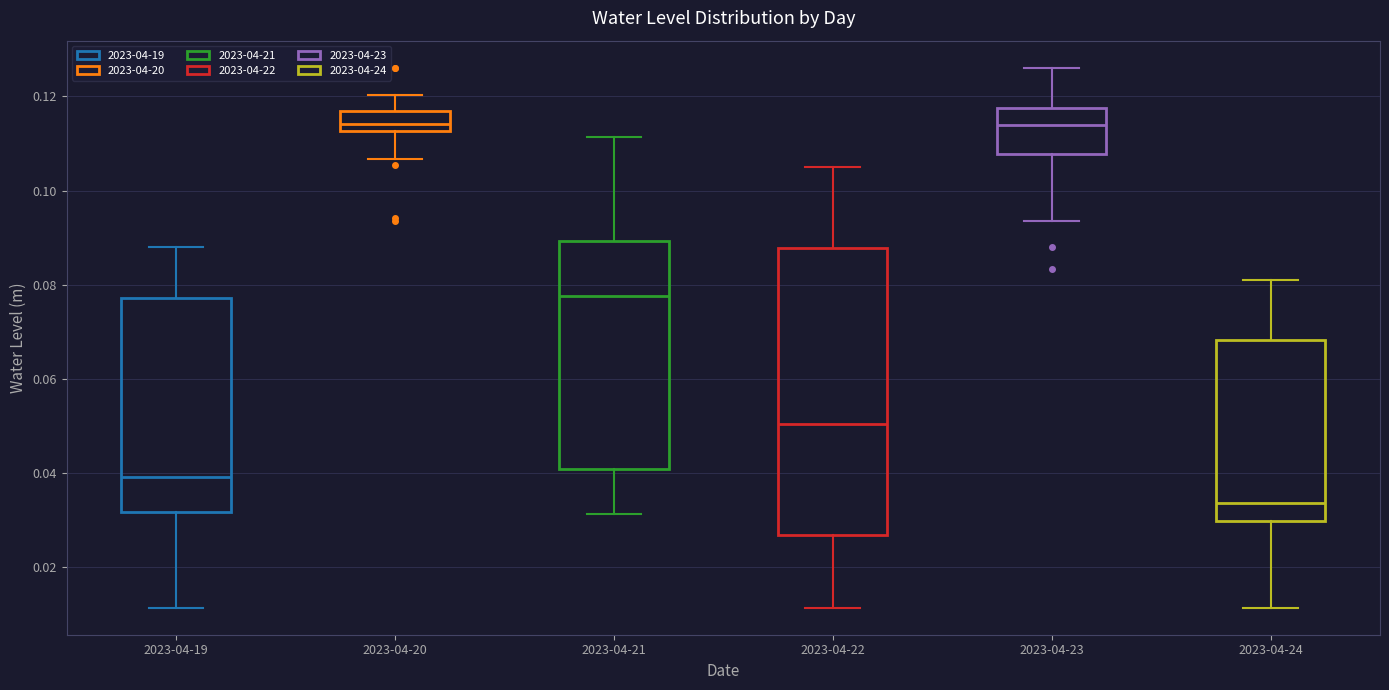

Reading left to right, read every box against the y-axis: the position of its median line, the range the box covers, and the ends of its whiskers. The values are not printed on the chart, so give them approximately, as read against the axis.

2023-04-19: median 0.040, box 0.032 to 0.078, whiskers 0.012 to 0.088
2023-04-20: median 0.114, box 0.112 to 0.116, whiskers 0.106 to 0.120
2023-04-21: median 0.078, box 0.040 to 0.090, whiskers 0.032 to 0.112
2023-04-22: median 0.050, box 0.026 to 0.088, whiskers 0.012 to 0.106
2023-04-23: median 0.114, box 0.108 to 0.118, whiskers 0.094 to 0.126
2023-04-24: median 0.034, box 0.030 to 0.068, whiskers 0.012 to 0.080